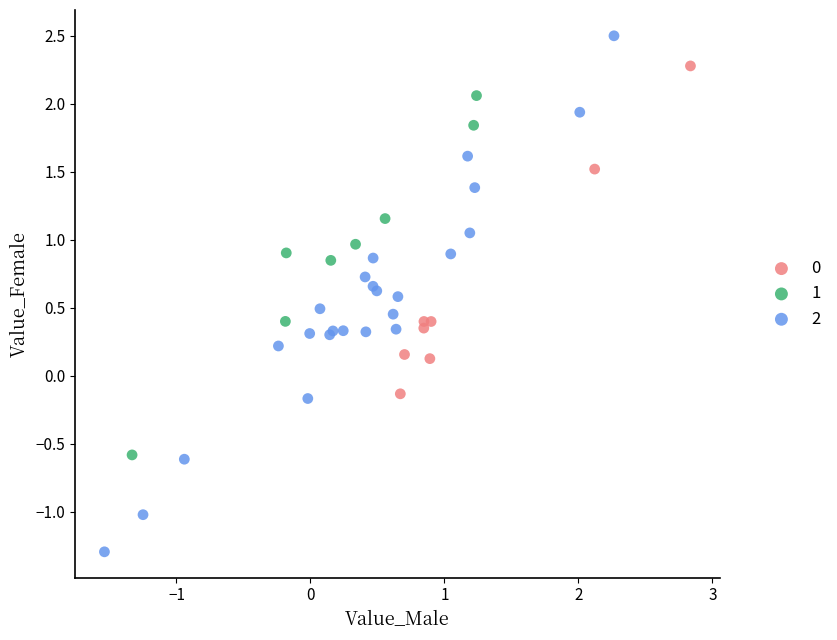

Which series has the largest Y range (max minus min)?

2